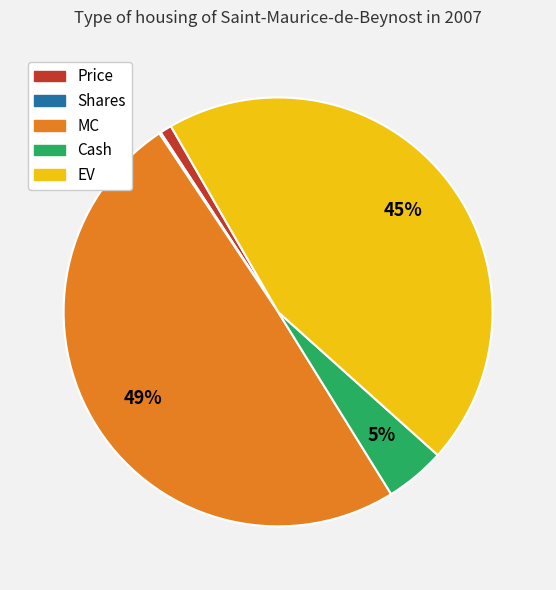

To the nearest percent, what is the average slice percentage?

20%